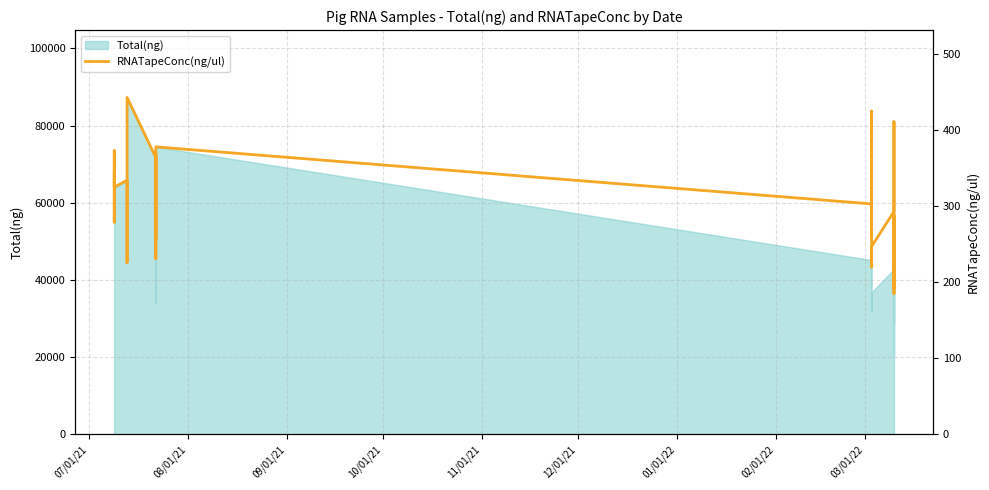

How many categories are shown in the chart?

37